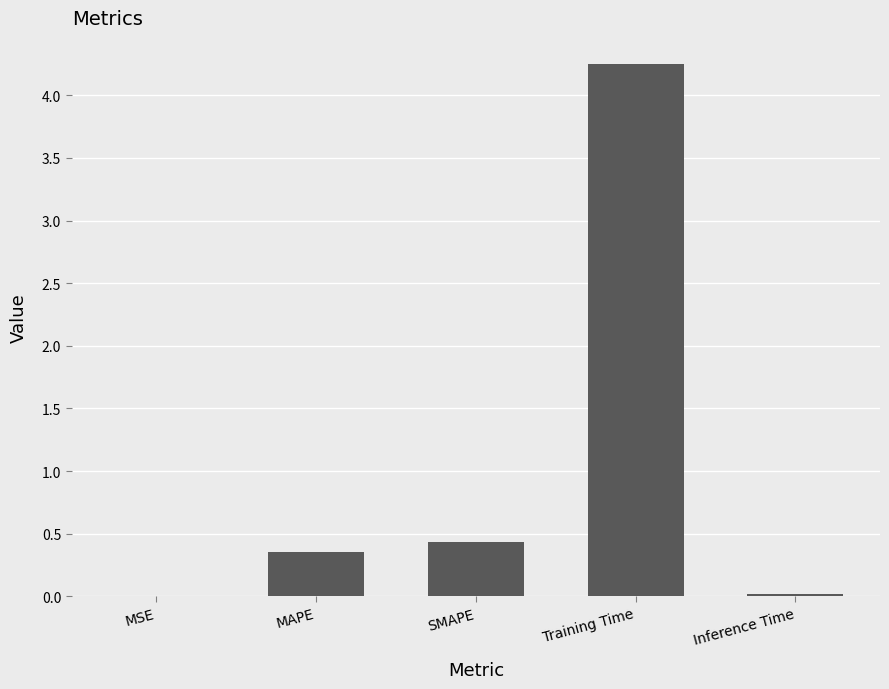

Where is the data nearest to the value 2?

SMAPE